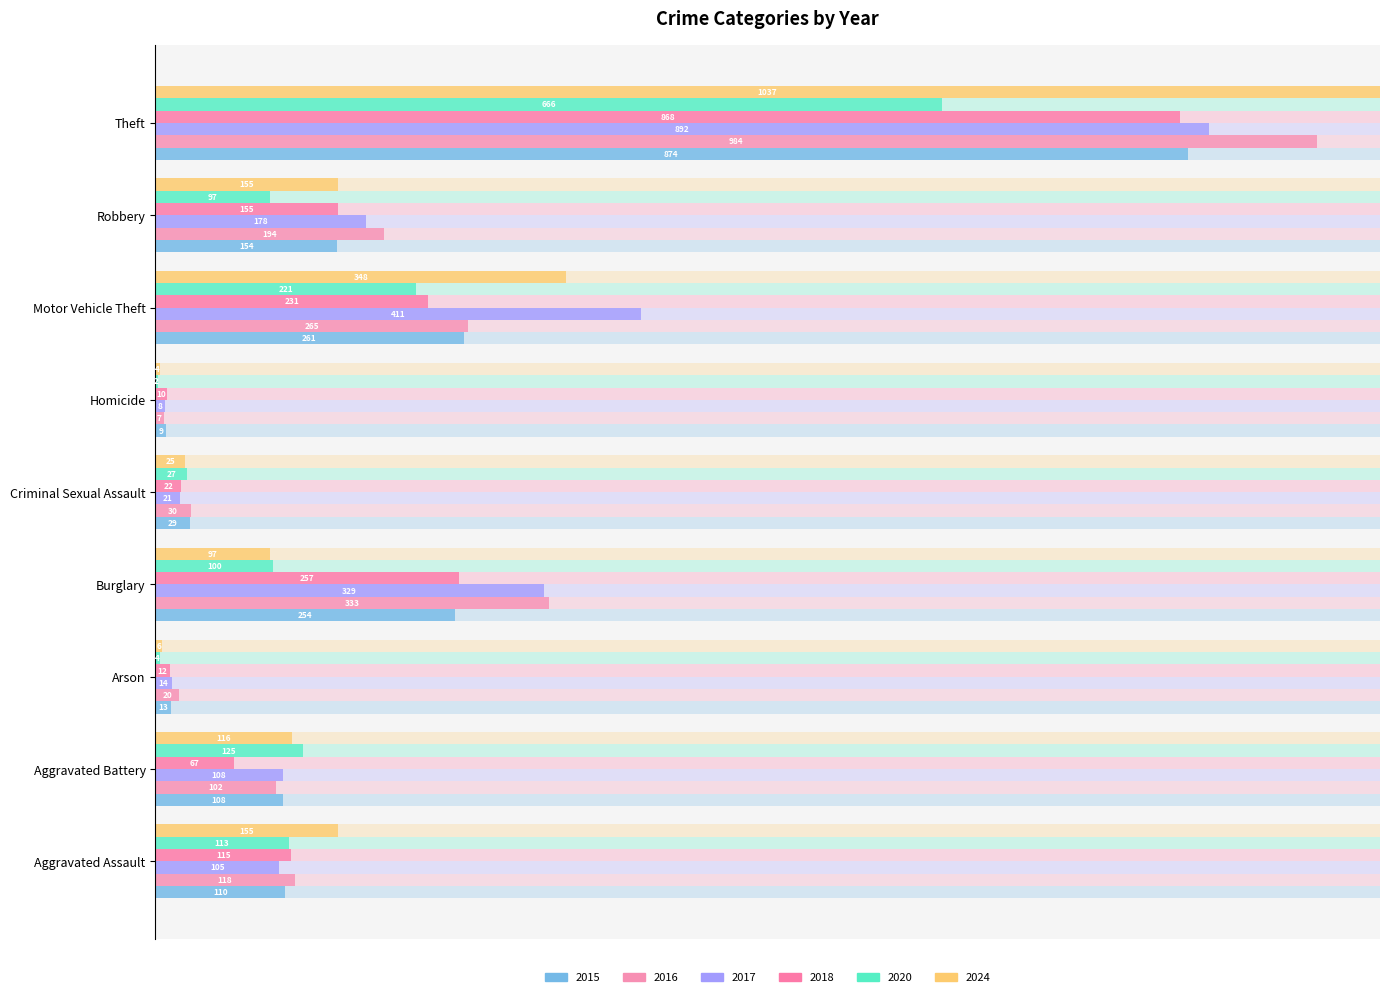

What is the label of the 6th bar from the left?

Homicide